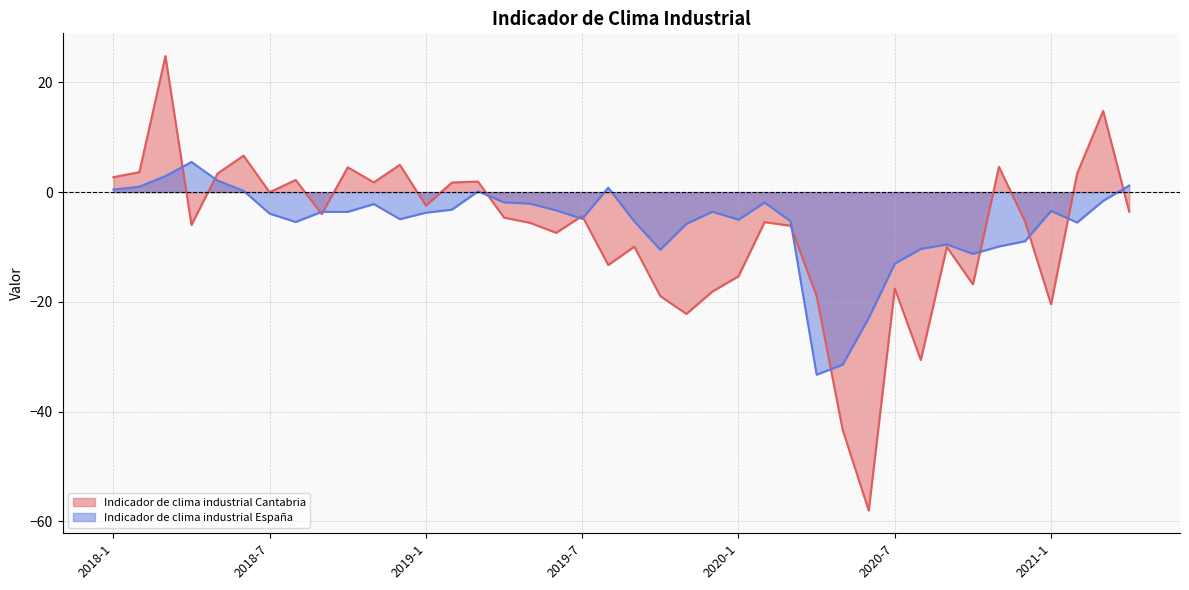

Which series ends up on top after the final intersection of Indicador de clima industrial España and Indicador de clima industrial Cantabria?

Indicador de clima industrial España